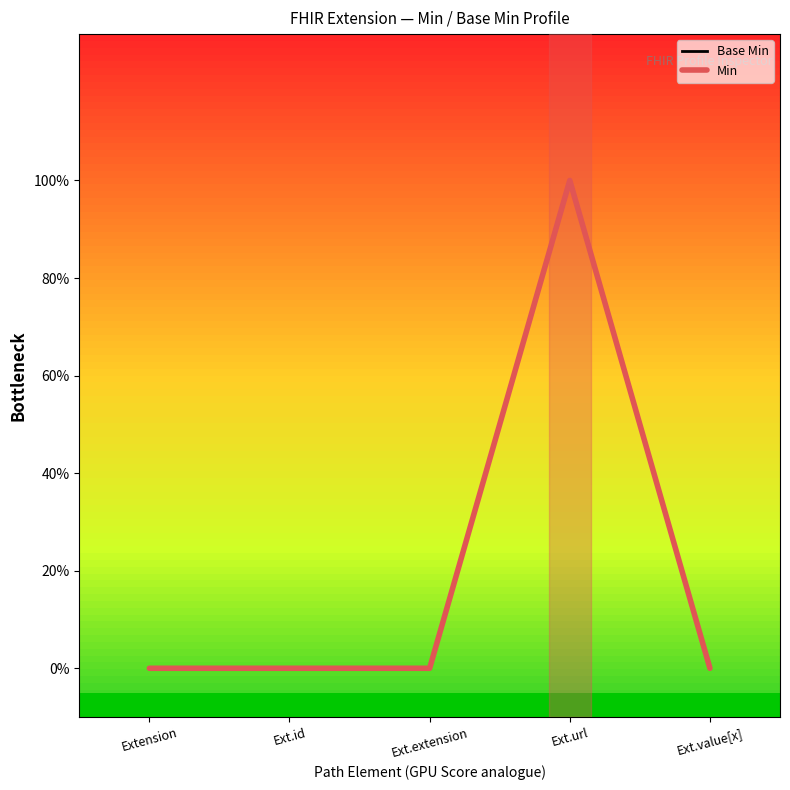

True or false: Min and Base Min cross at least once.

False